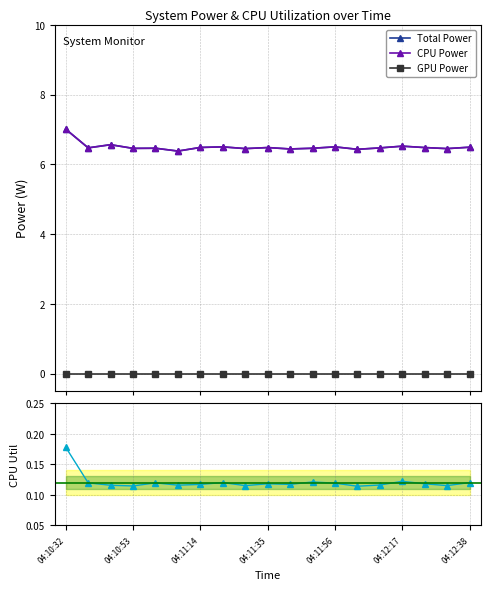

Is the value of CPU Power at 04:11:14 greater than the value of GPU Power at 04:11:56?

Yes